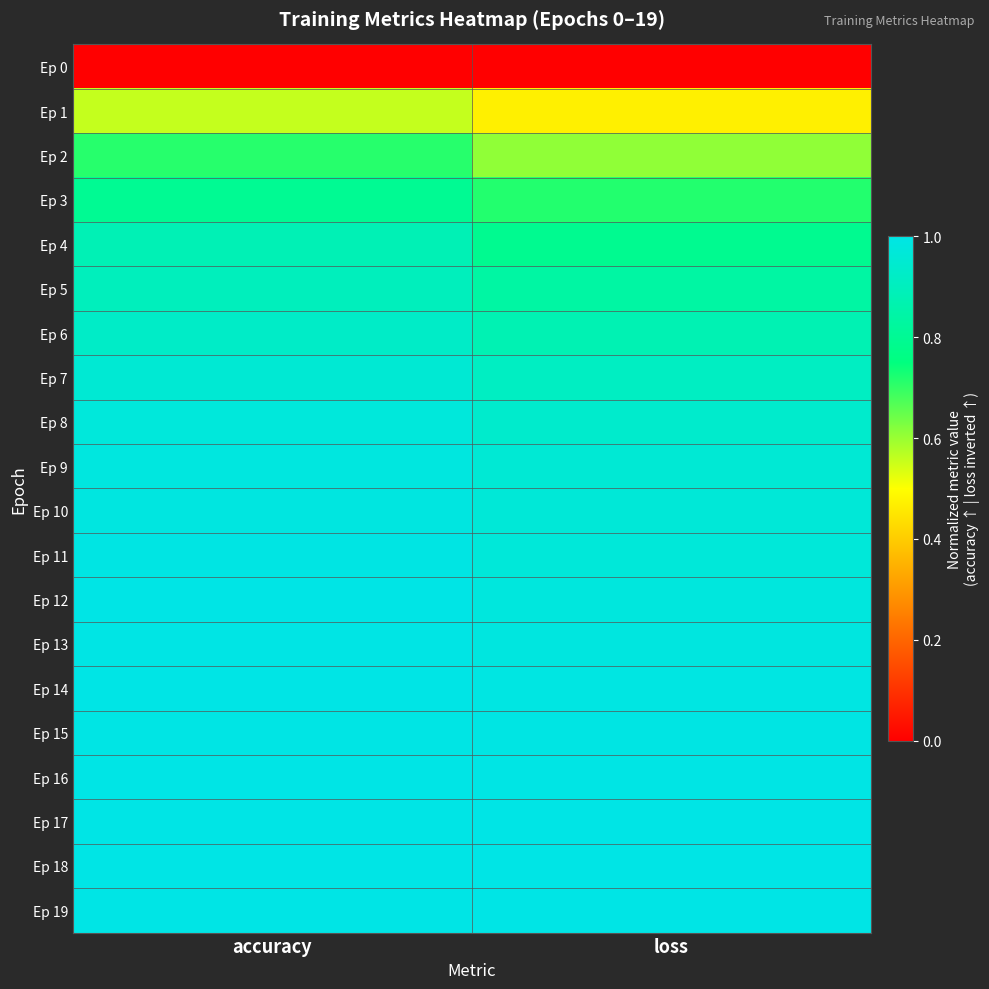

At loss, list the series in order from largest to smallest.

Ep 19, Ep 18, Ep 17, Ep 16, Ep 15, Ep 14, Ep 13, Ep 12, Ep 11, Ep 10, Ep 9, Ep 8, Ep 7, Ep 6, Ep 5, Ep 4, Ep 3, Ep 2, Ep 1, Ep 0